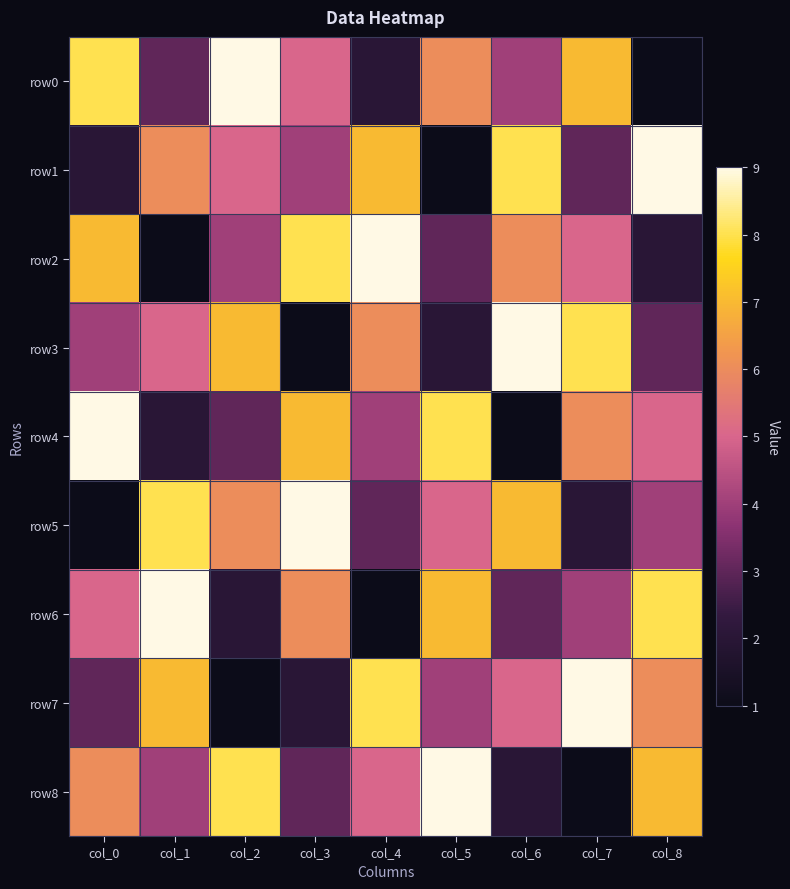

At how many categories does at least one series exceed 7?

9